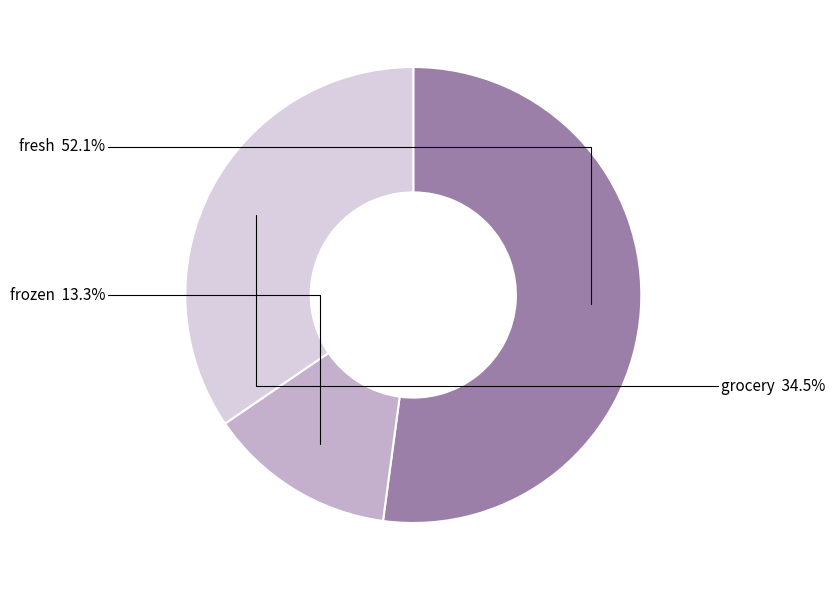

Is it true that grocery is 42% of the pie?

False